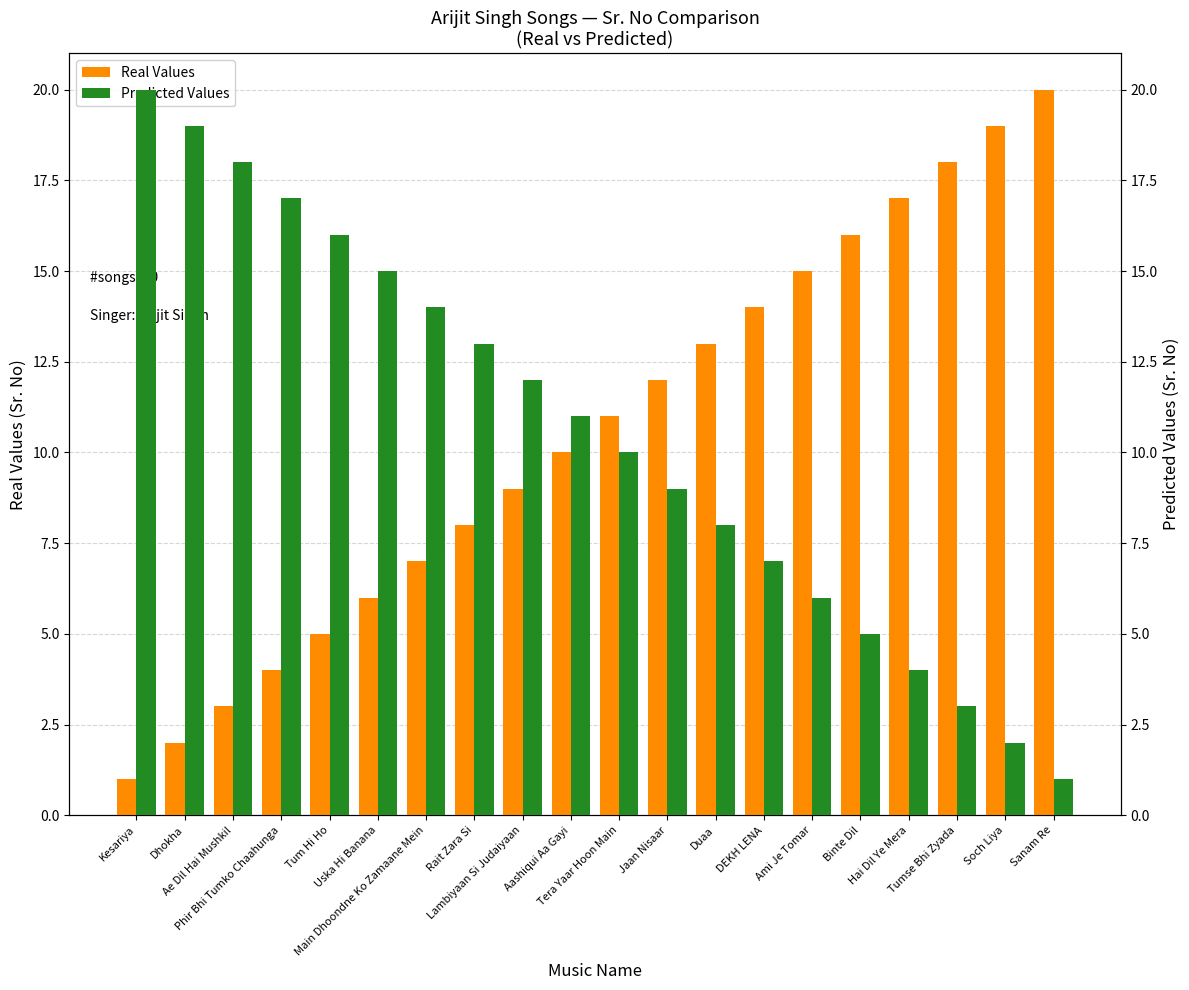

Which series changed the most between Tum Hi Ho and Binte Dil?

Real Values